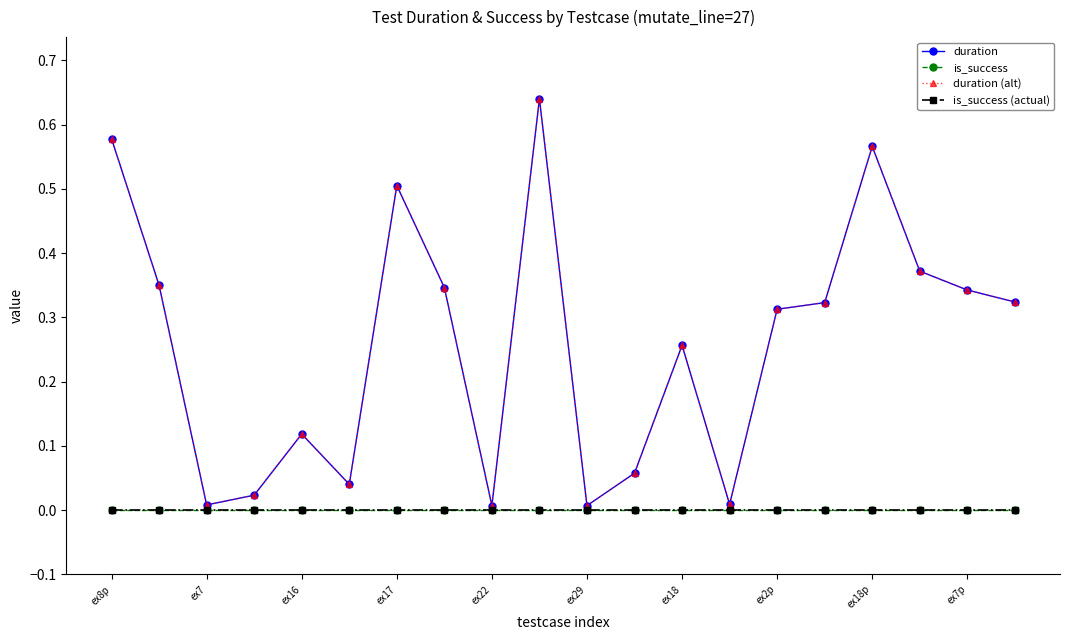

Is this an area chart (filled region under the line)?

No